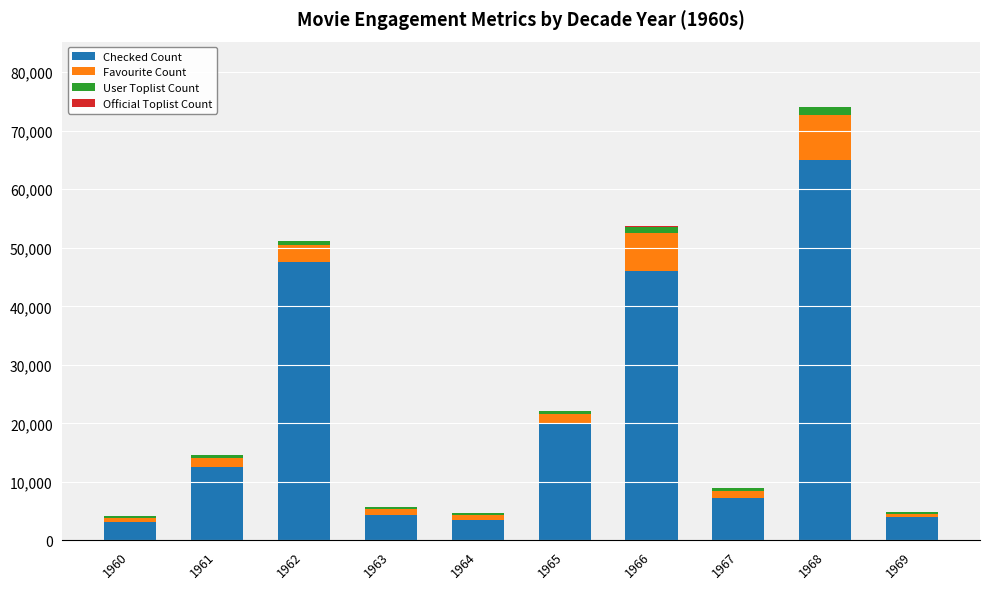

At which category is the sum across all series the highest?

1968